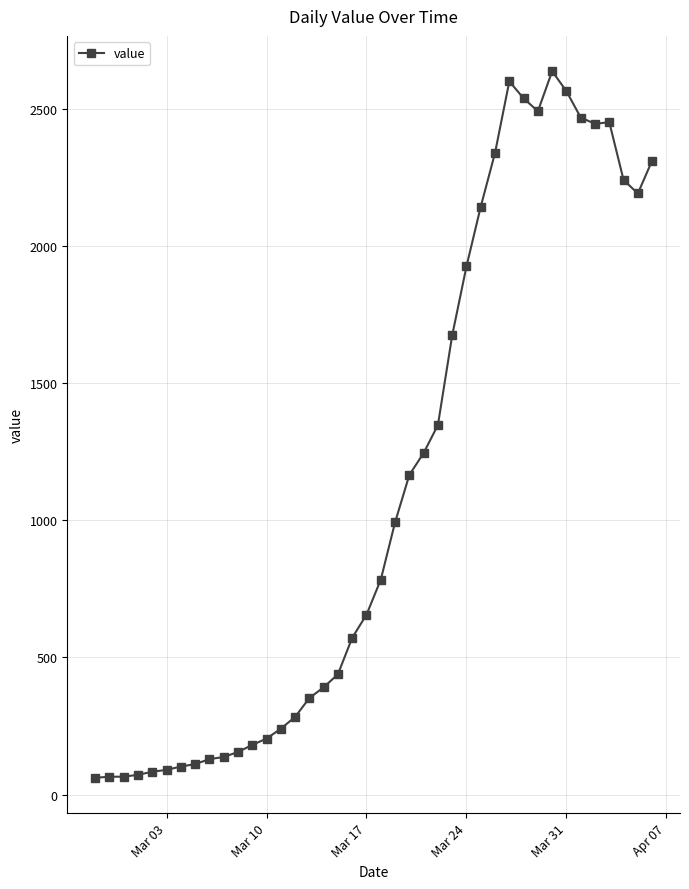

What is the minimum value shown in the chart?

61